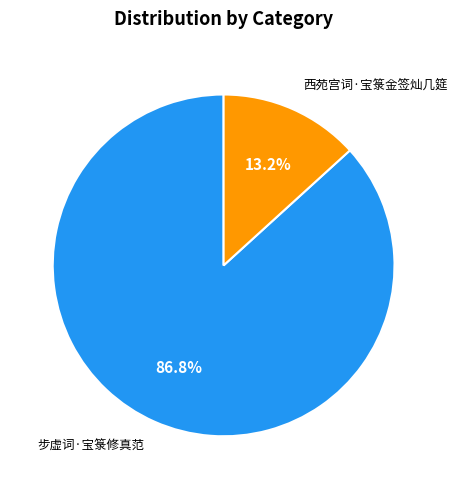

Which slice is the largest?

步虚词·宝箓修真范